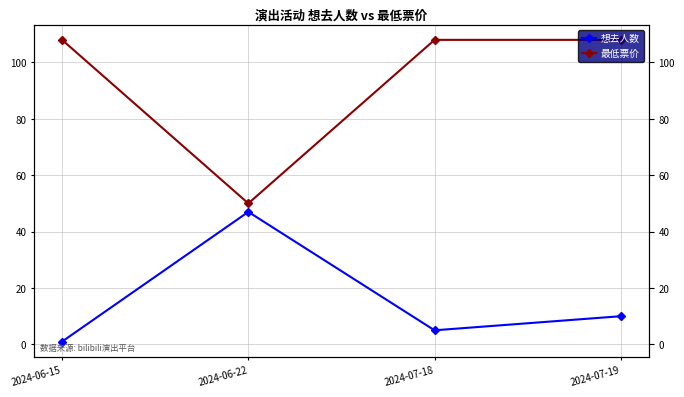

At which label does 想去人数 reach its minimum?

2024-06-15